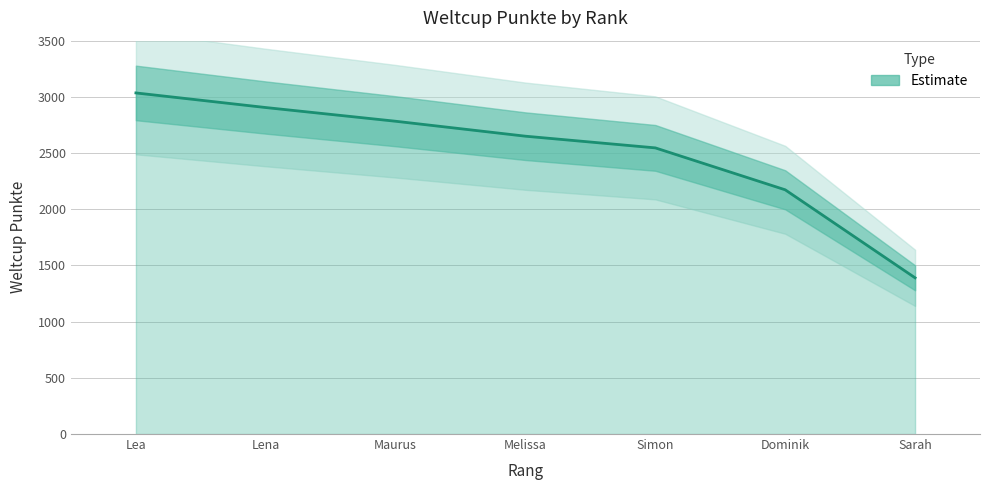

What position from the right is Dominik?

2